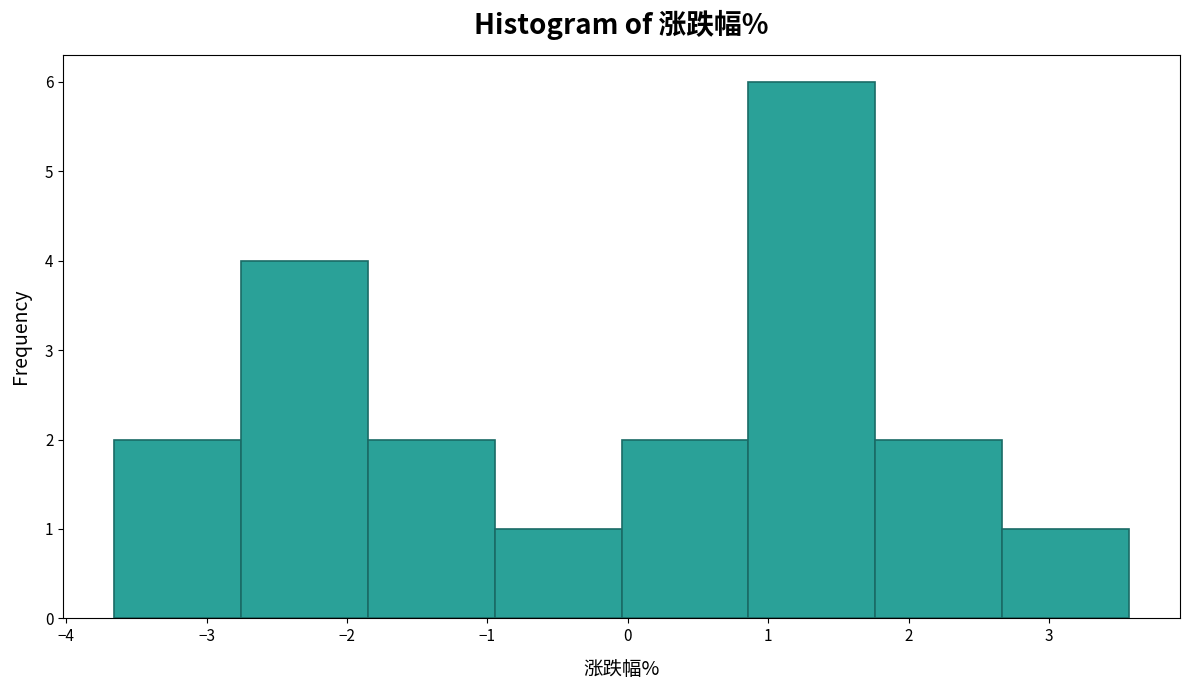

What is the height of the bar covering 0.9 to 1.8 on the x-axis? Neither the bar edges nor the heights are printed on the chart, so give them approximately, as read against the axes.

6